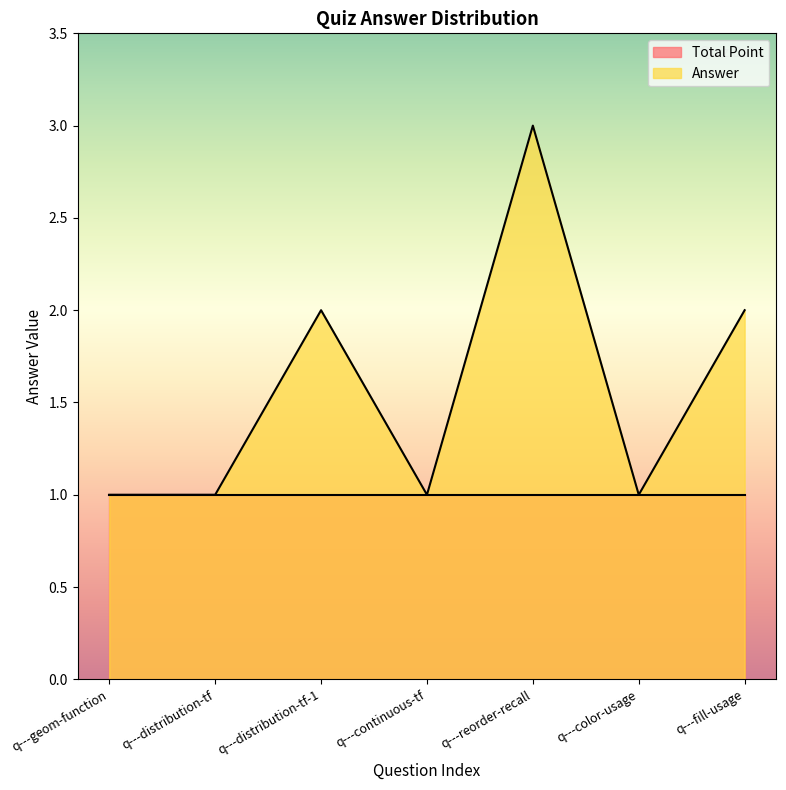

List the labels in order of value, largest first.

q---reorder-recall, q---distribution-tf-1, q---fill-usage, q---geom-function, q---distribution-tf, q---continuous-tf, q---color-usage